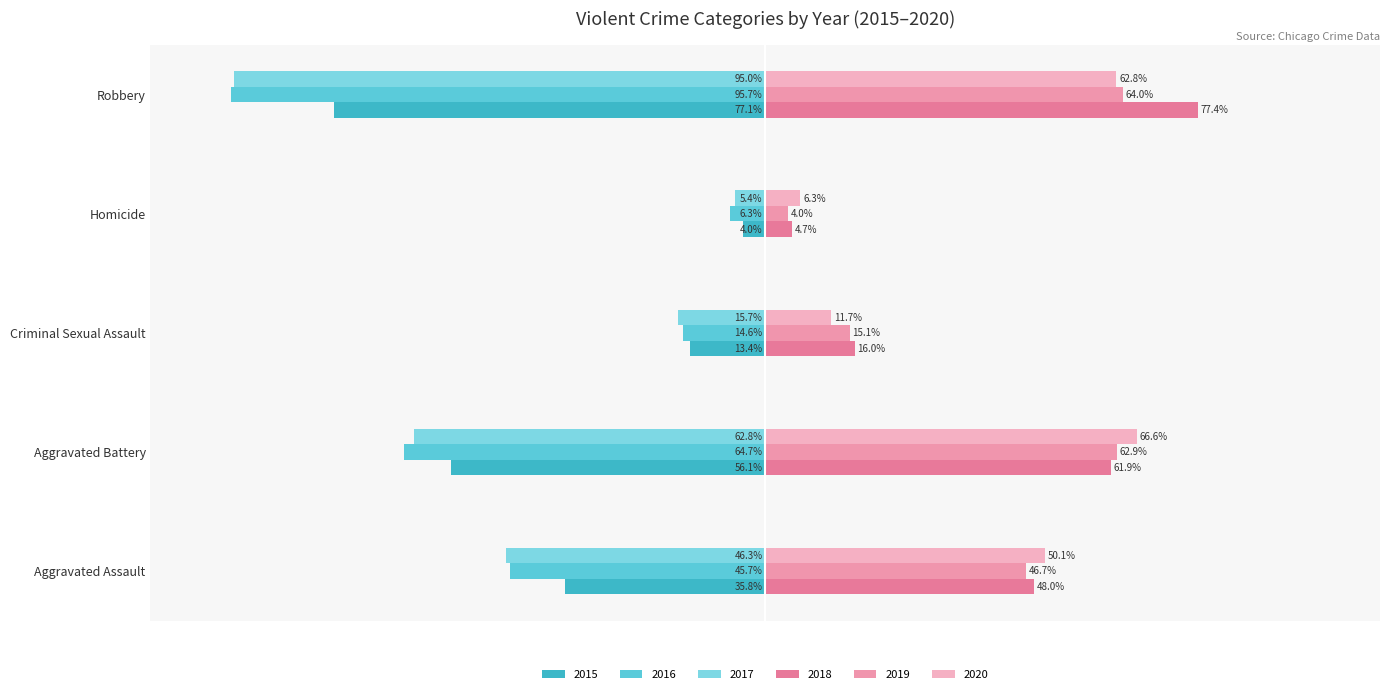

What is the difference between the 2020 values at Aggravated Assault and Criminal Sexual Assault?

38.4